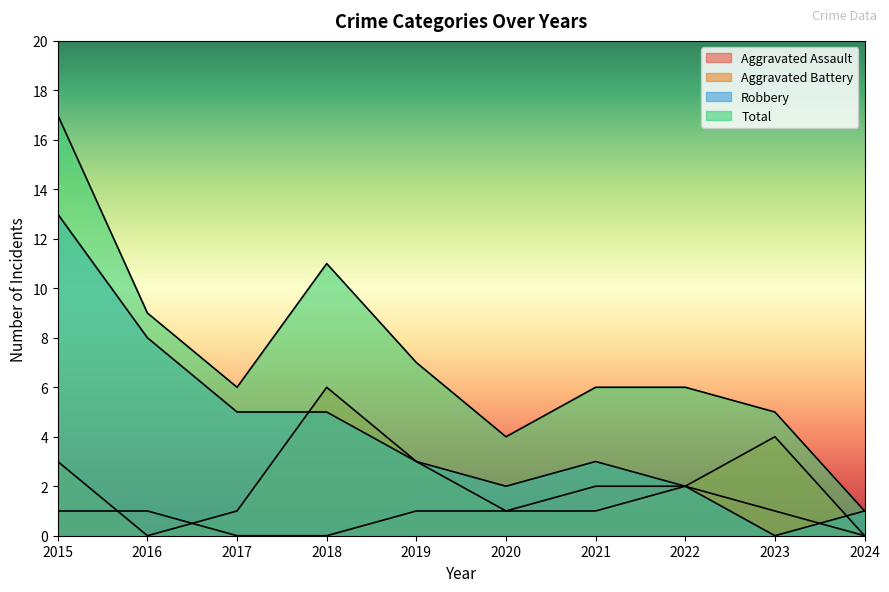

Count the number of categories in the chart.

10